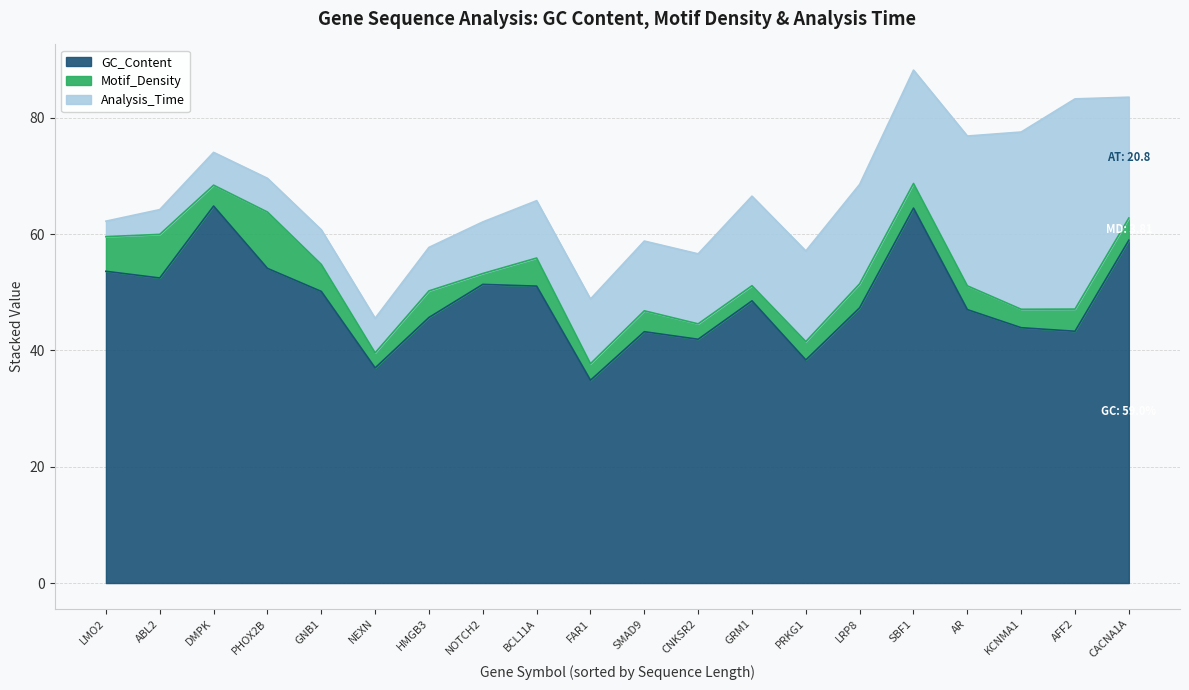

At which label is GC_Content closest to 49?

GRM1